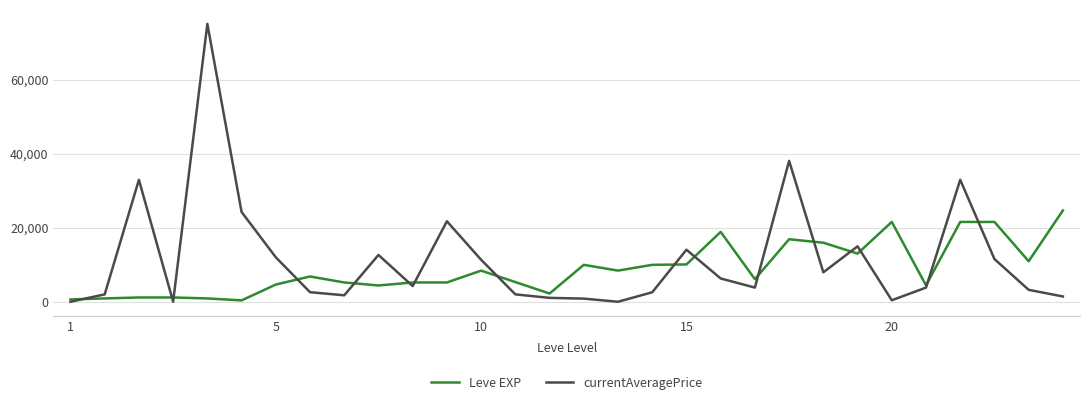

What is the maximum value for Leve EXP?

24710